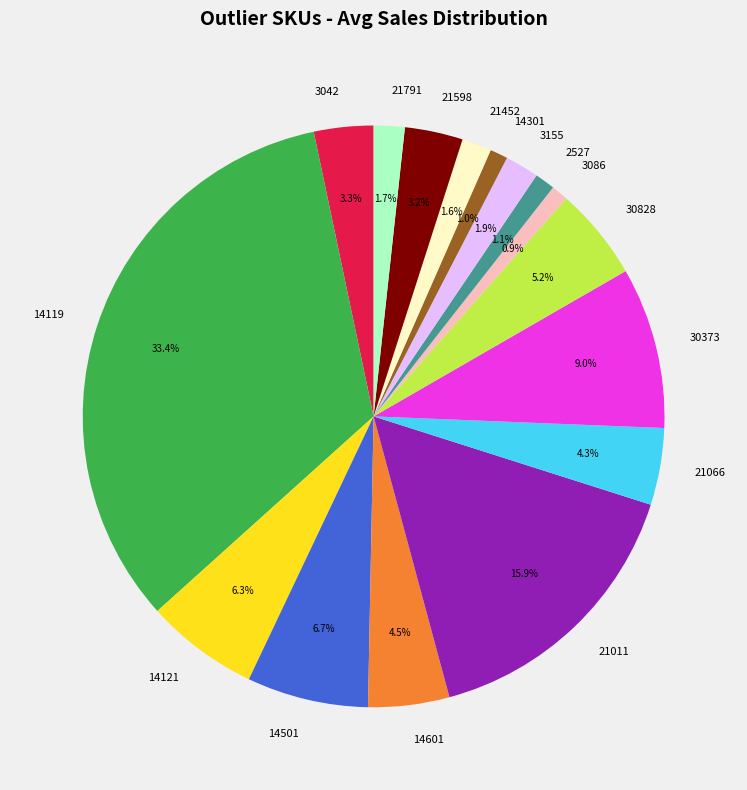

Approximately how many times larger is the value at 3086 compared to 3155?

0.5